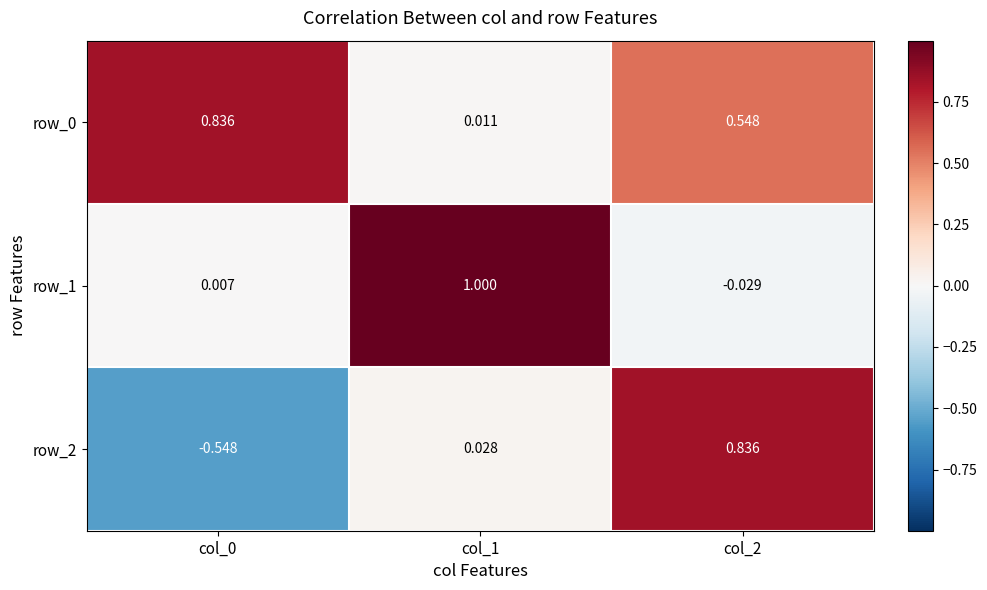

Is the value of row_0 at col_2 greater than the value of row_1 at col_0?

Yes